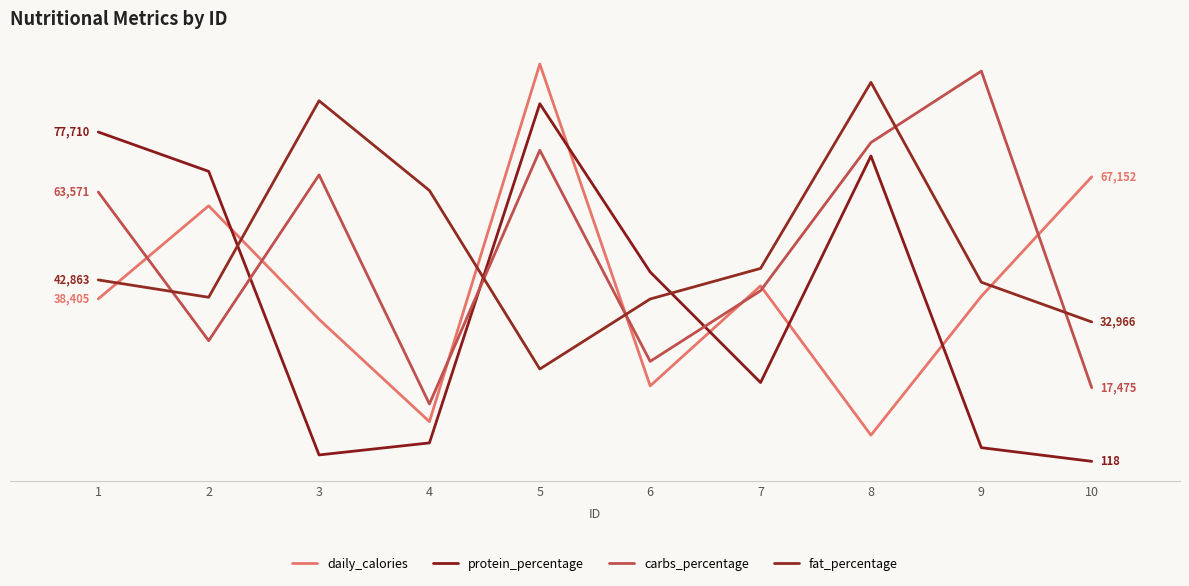

Reading left to right, what are all the values shown in this chart?

daily_calories: 38405	60319	33573	9471	93723	17898	41456	6288	39007	67152
protein_percentage: 77710	68438	1623	4460	84373	44726	18681	72067	3343	118
carbs_percentage: 63571	28545	67601	13633	73409	23676	40314	75234	92059	17475
fat_percentage: 42863	38773	85075	63938	21867	38368	45574	89413	42320	32966